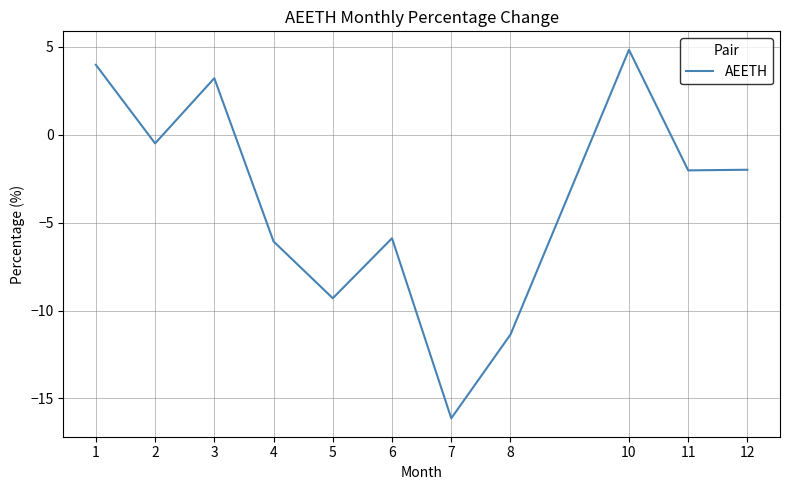

Between 12 and 8, which is larger?

12